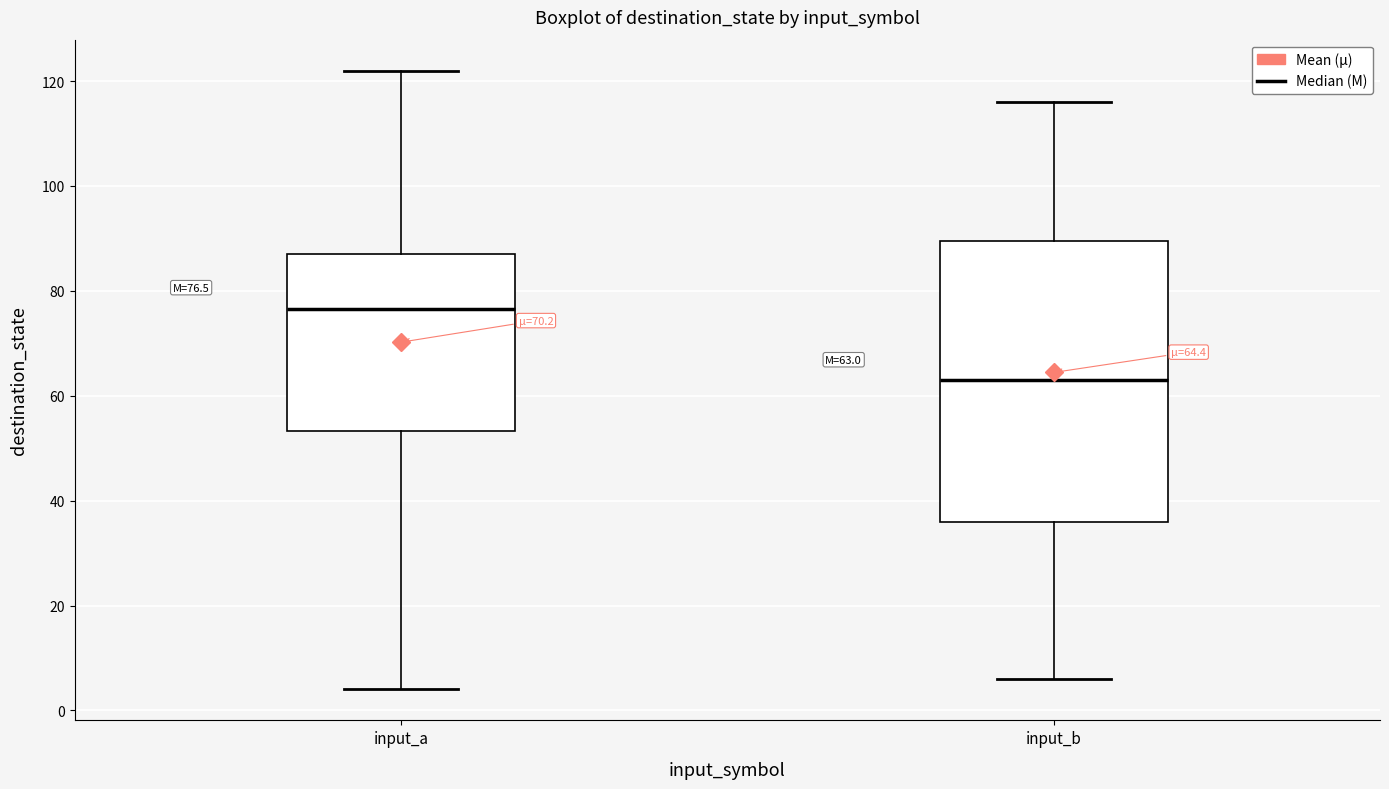

Which box has the highest median line?

input_a